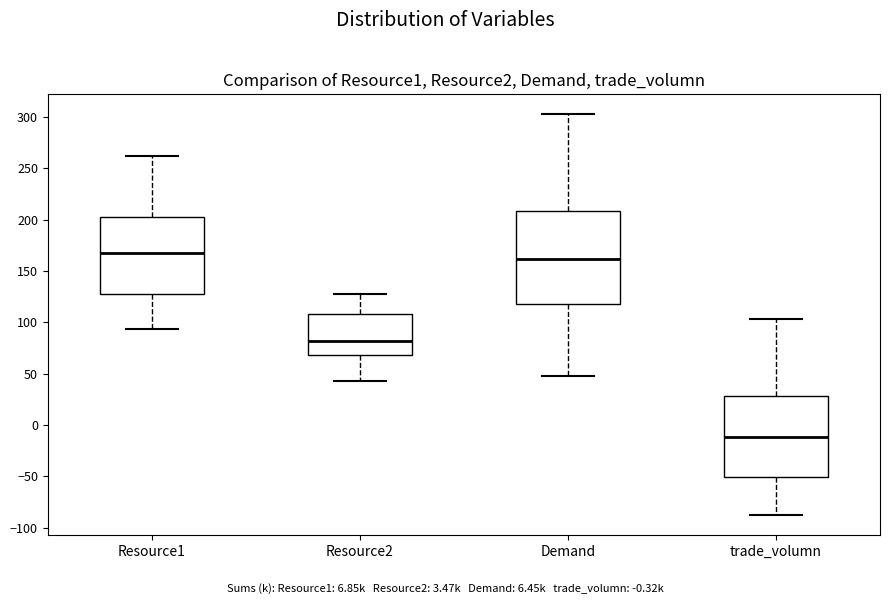

Where does the upper whisker of the box for trade_volumn end on the y-axis? The values are not printed on the chart, so give them approximately, as read against the axis.

105